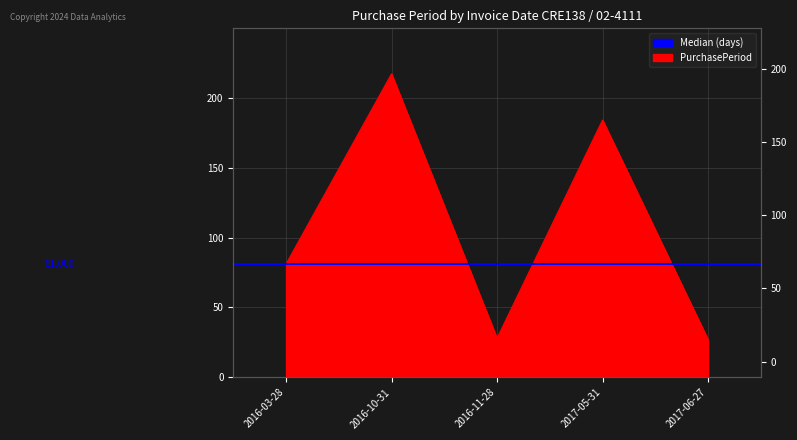

What is the value of the 5th point from the left?

27